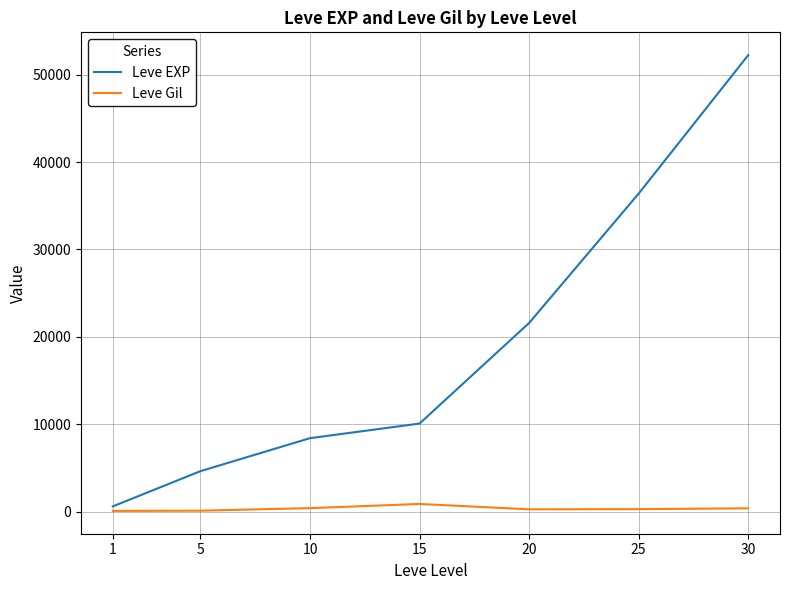

What is the maximum value shown in the chart?

52220